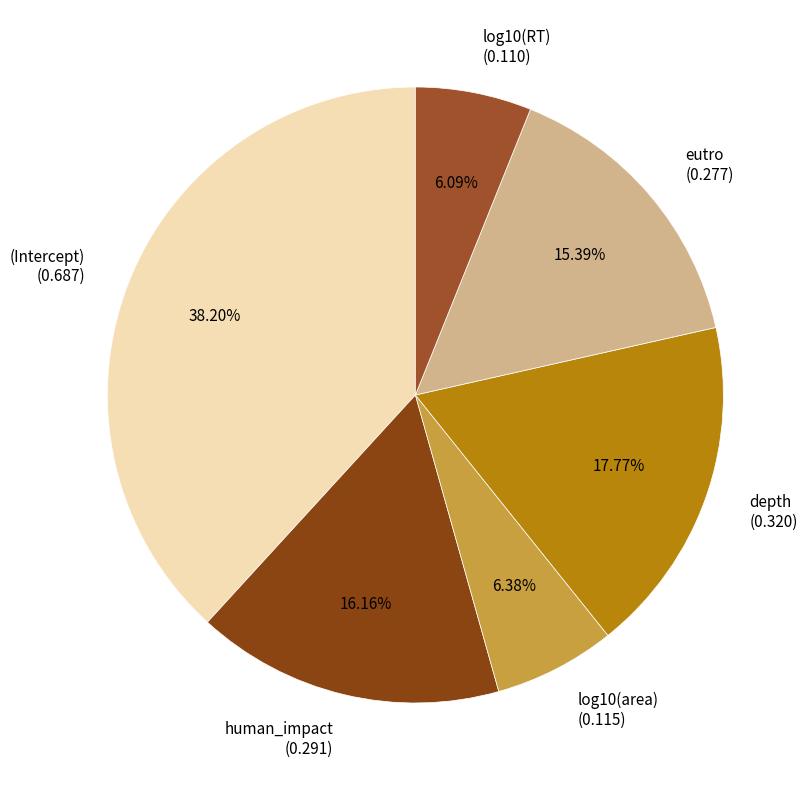

Which slice is the largest?

(Intercept)